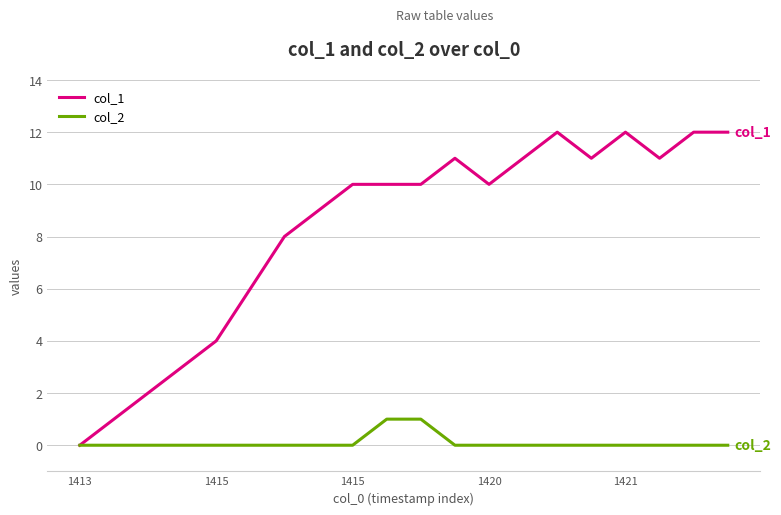

Rank the series by their average value, from lowest to highest.

col_2, col_1